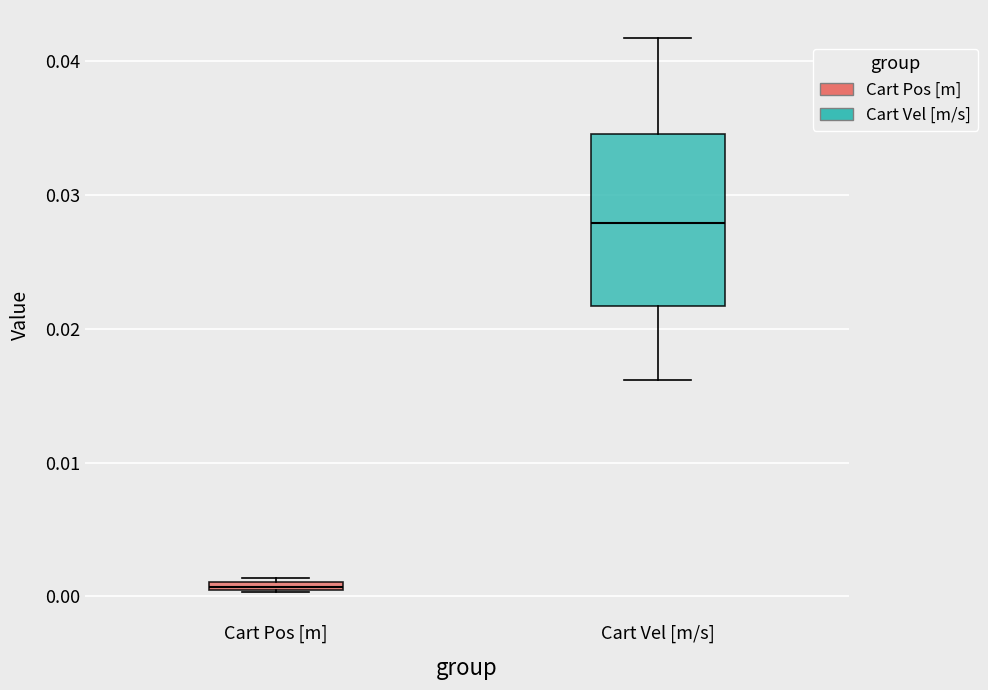

Where is the lower edge of the box for Cart Vel [m/s] on the y-axis? The values are not printed on the chart, so give them approximately, as read against the axis.

0.022